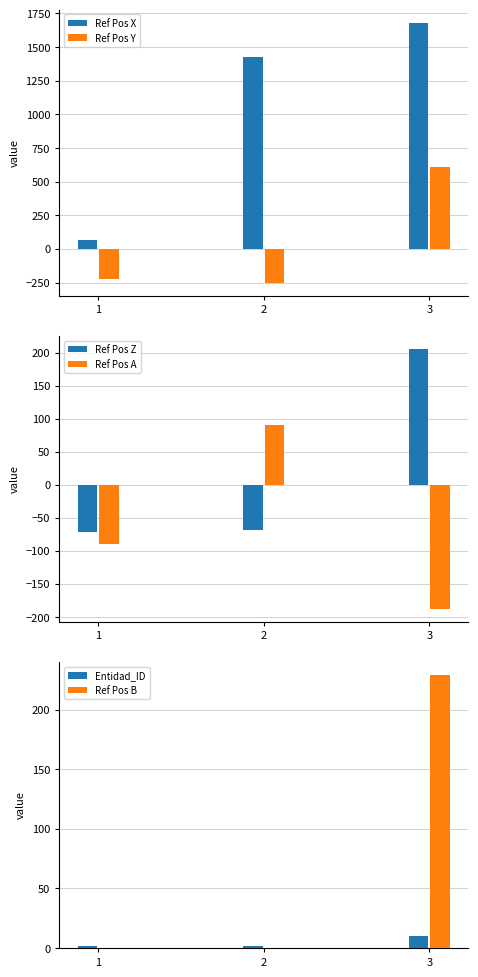

The Ref Pos X series shows 386.3 at 3. True or false?

False